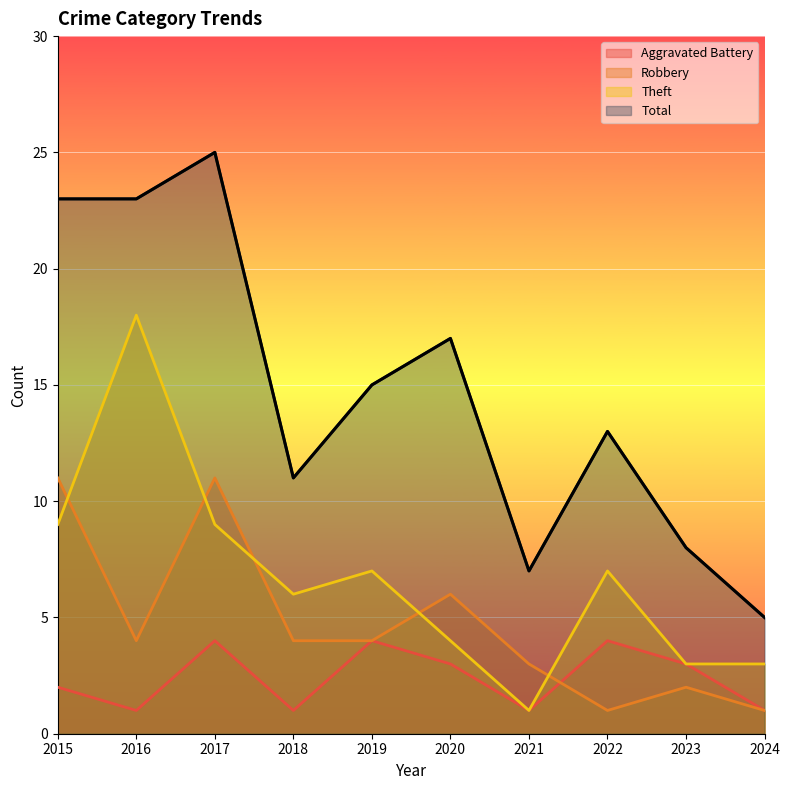

Is the value of Theft at 2018 greater than the value of Total at 2015?

No